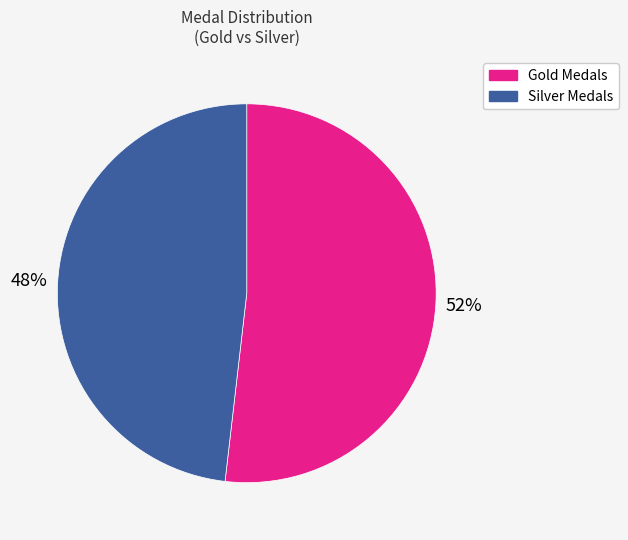

Rank the categories by value from highest to lowest.

Gold Medals, Silver Medals